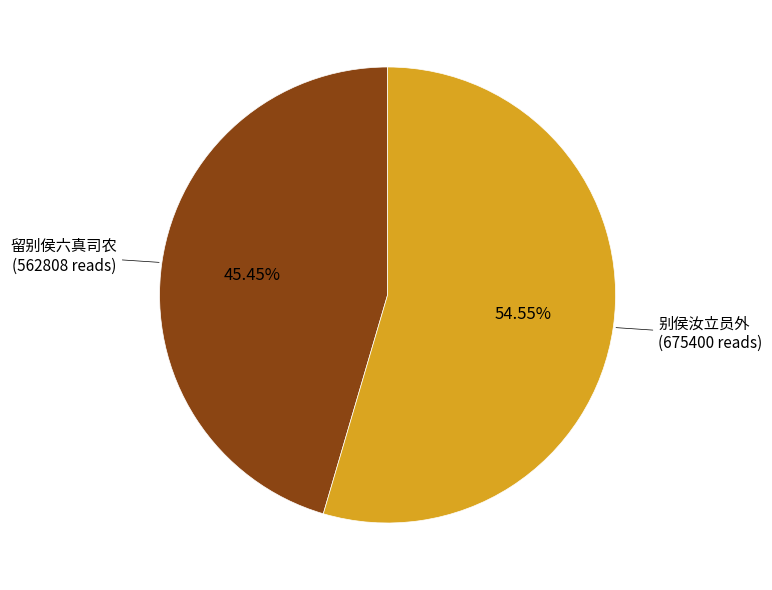

Does any single category account for the majority?

Yes